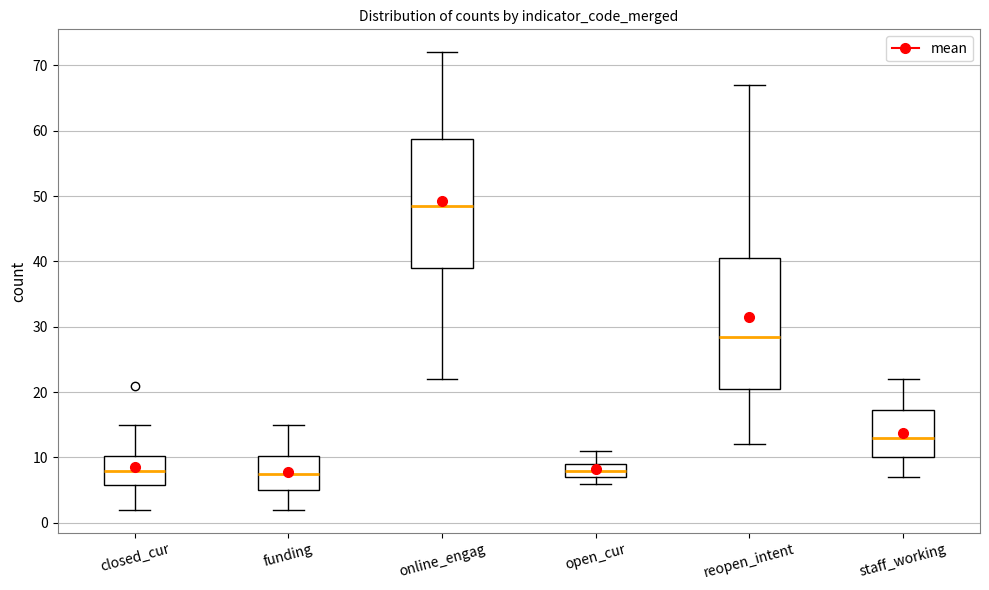

Reading left to right, transcribe this box plot: for each box, give where its median line is, the range the box spans, and where its two whiskers end, as read against the y-axis. The values are not printed on the chart, so give them approximately, as read against the axis.

closed_cur: median 8, box 6 to 10, whiskers 2 to 15
funding: median 8, box 5 to 10, whiskers 2 to 15
online_engag: median 49, box 39 to 59, whiskers 22 to 72
open_cur: median 8, box 7 to 9, whiskers 6 to 11
reopen_intent: median 29, box 21 to 41, whiskers 12 to 67
staff_working: median 13, box 10 to 17, whiskers 7 to 22